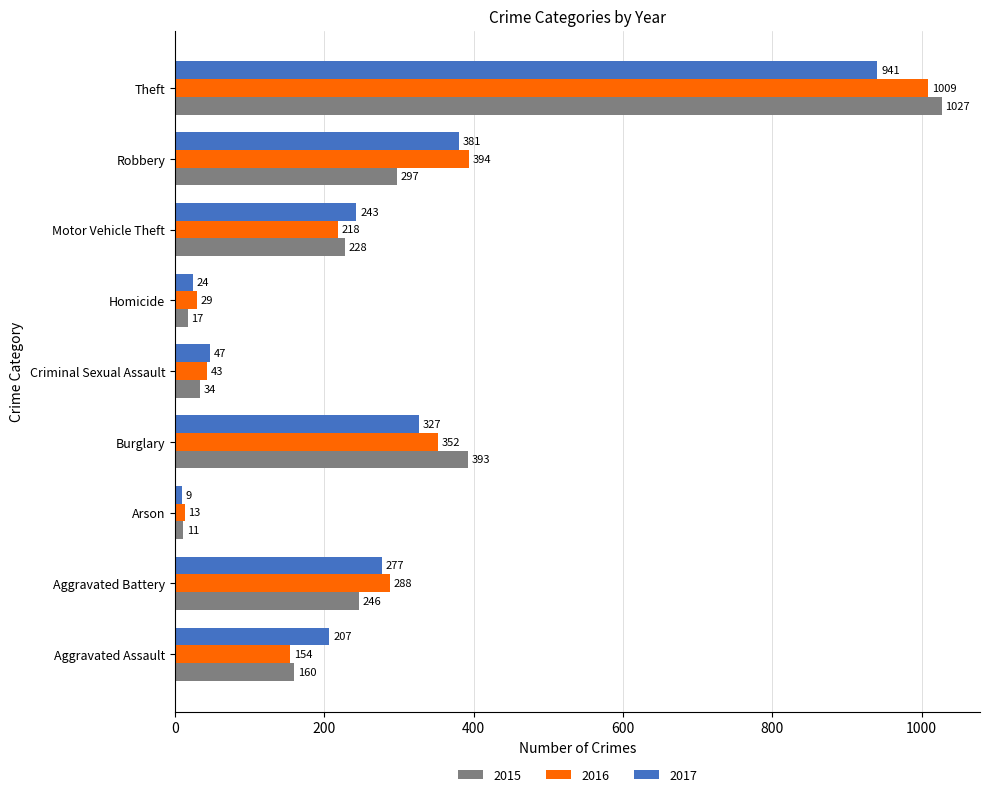

True or false: 2016 has a value of 352 at Burglary.

True